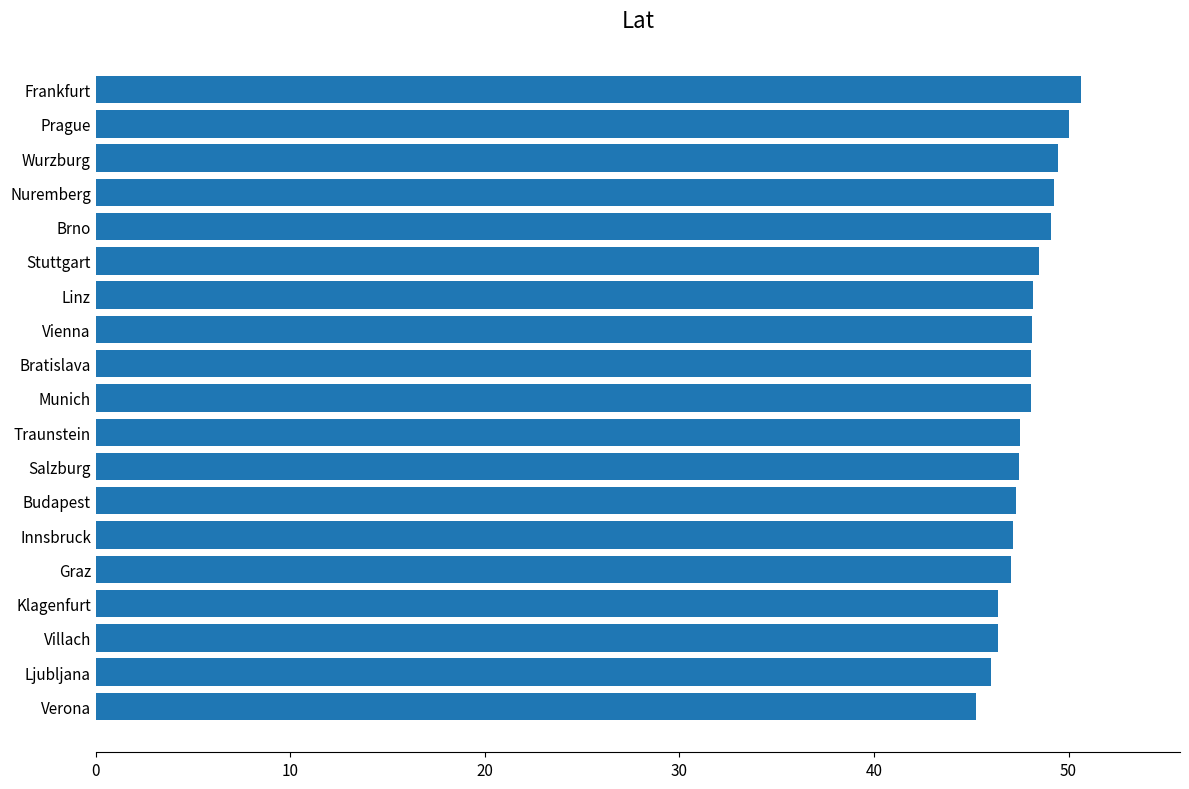

What is the sum of all values?

910.0